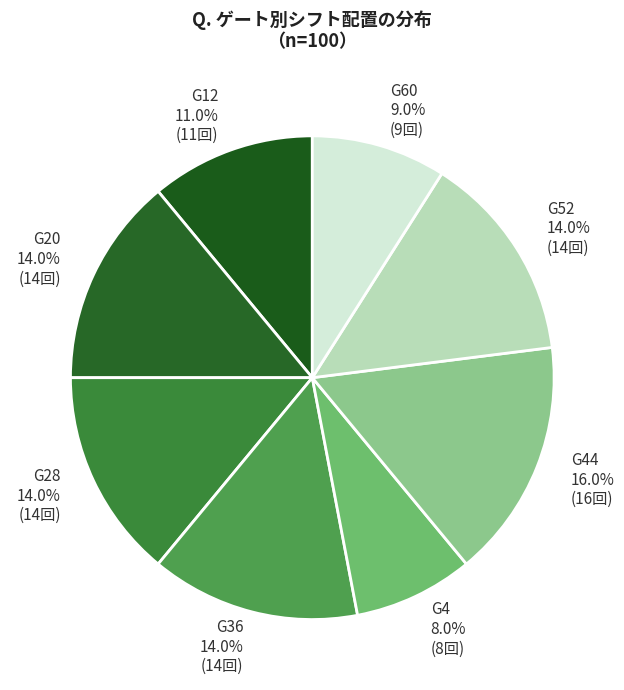

What is the smallest slice in the pie chart?

G4